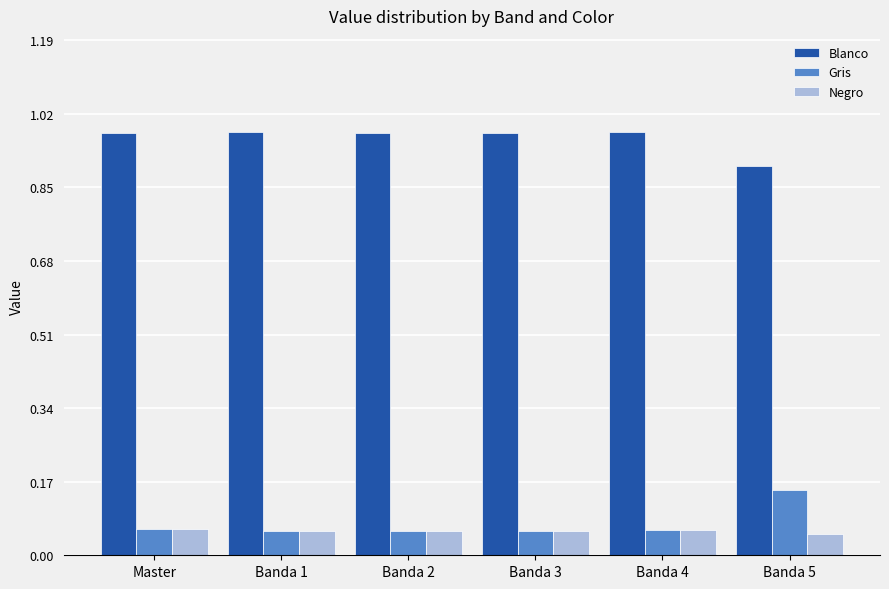

How many bars are there in each group?

3